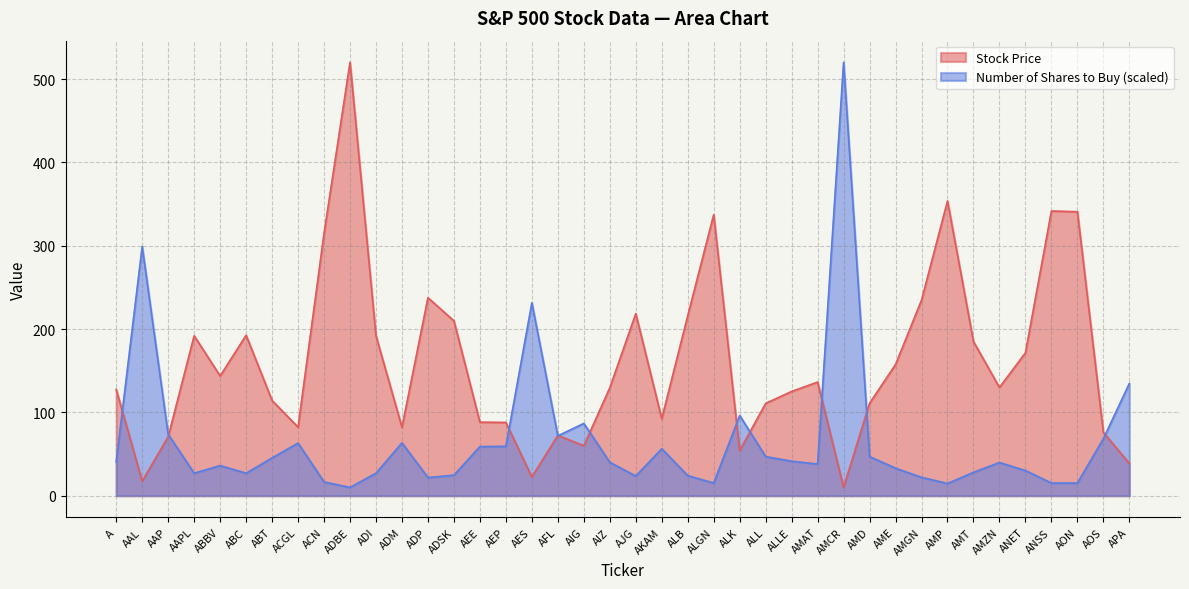

How many values in the Stock Price series are below 130?

20